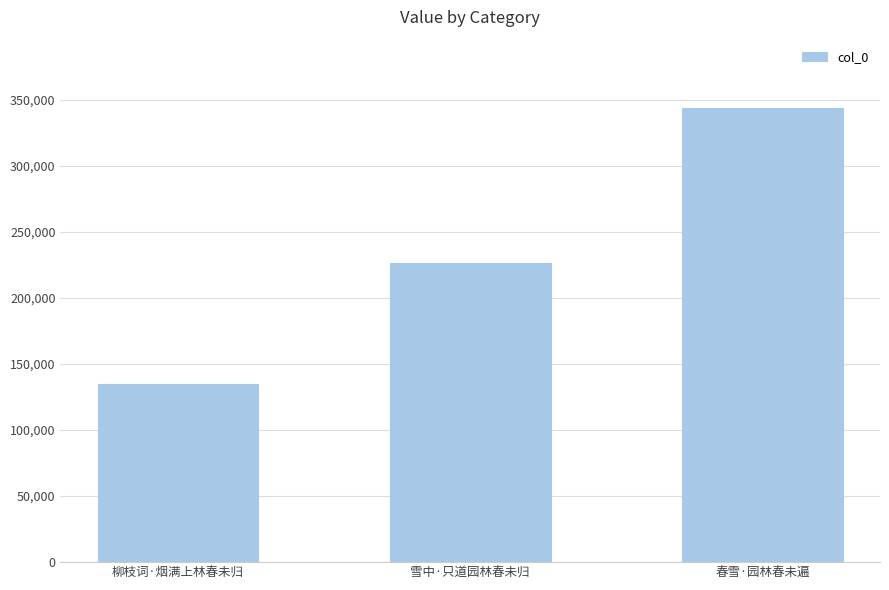

The value at 柳枝词·烟满上林春未归 is 134644. True or false?

True